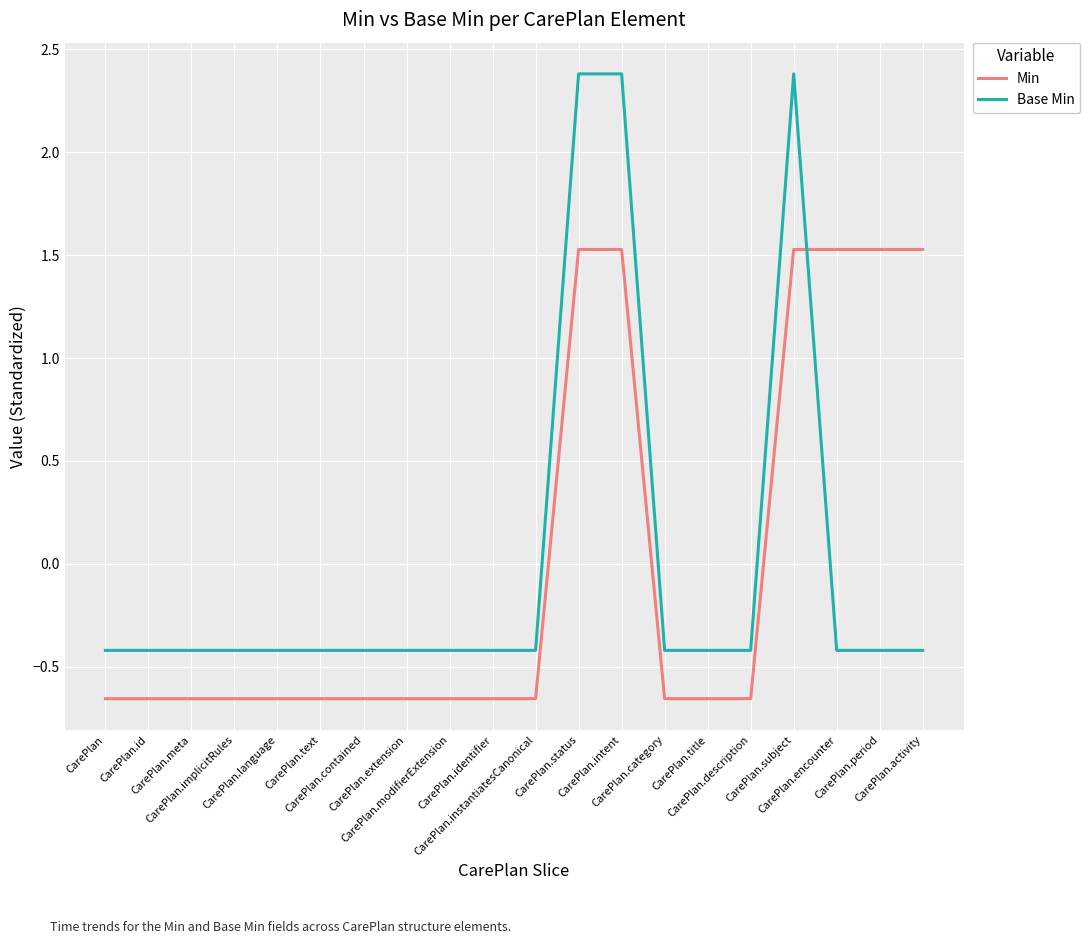

How many distinct data groups are displayed?

2